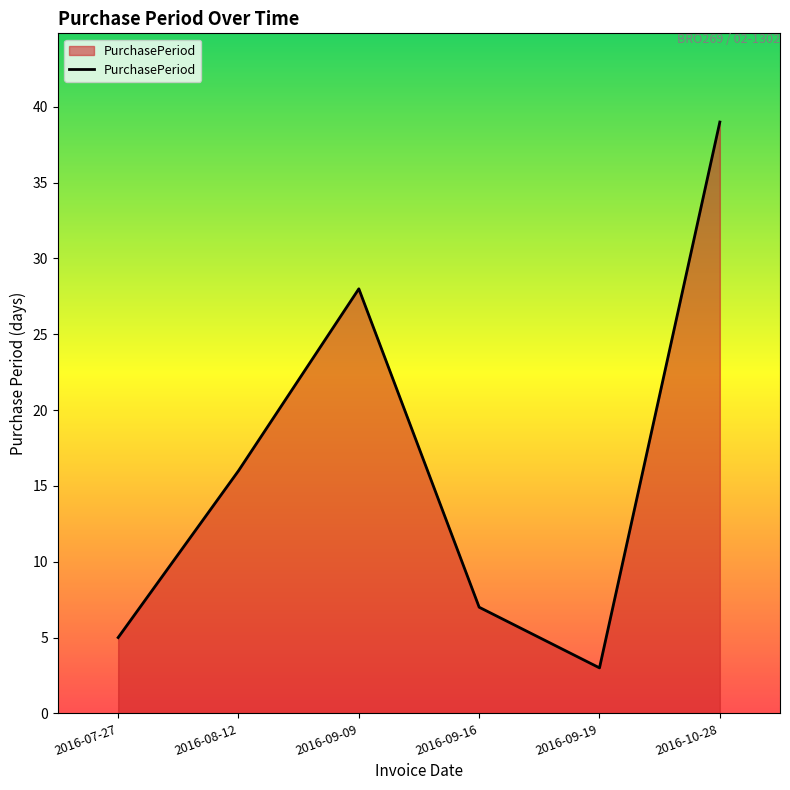

True or false: there are more than 1 points higher than both neighbors.

False